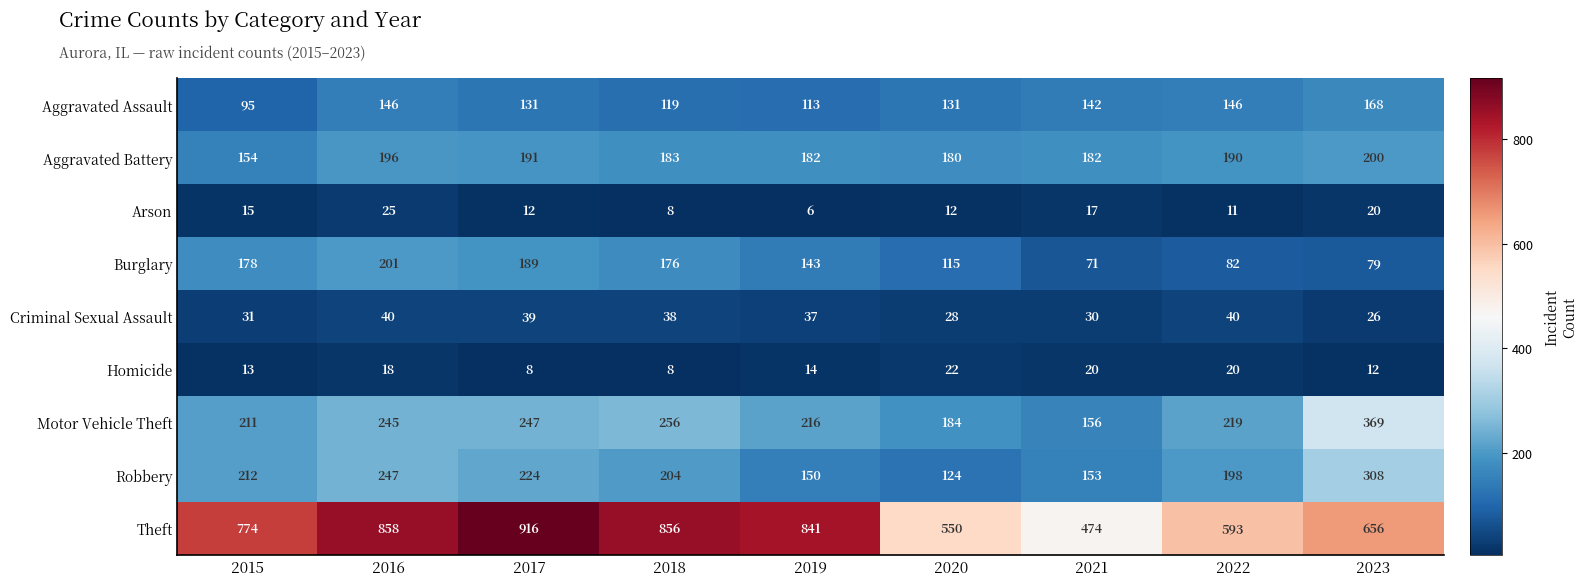

Where is Motor Vehicle Theft nearest to the value 262?

2018